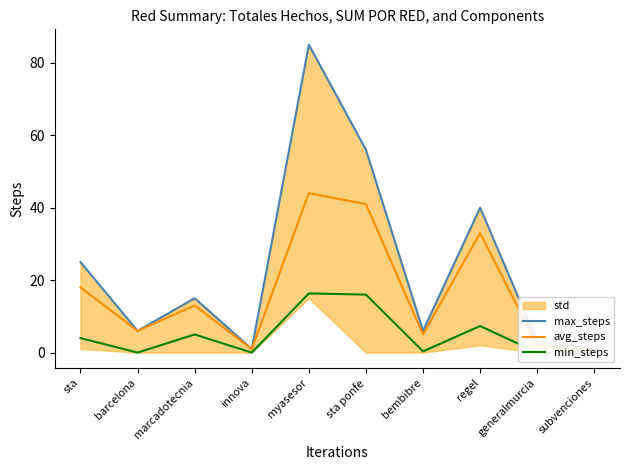

At which label does min_steps first exceed 4?

marcadotecnia